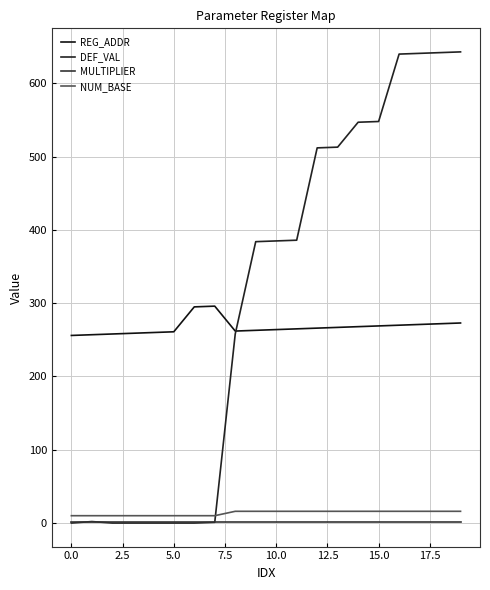

How many lines are shown in the chart?

4